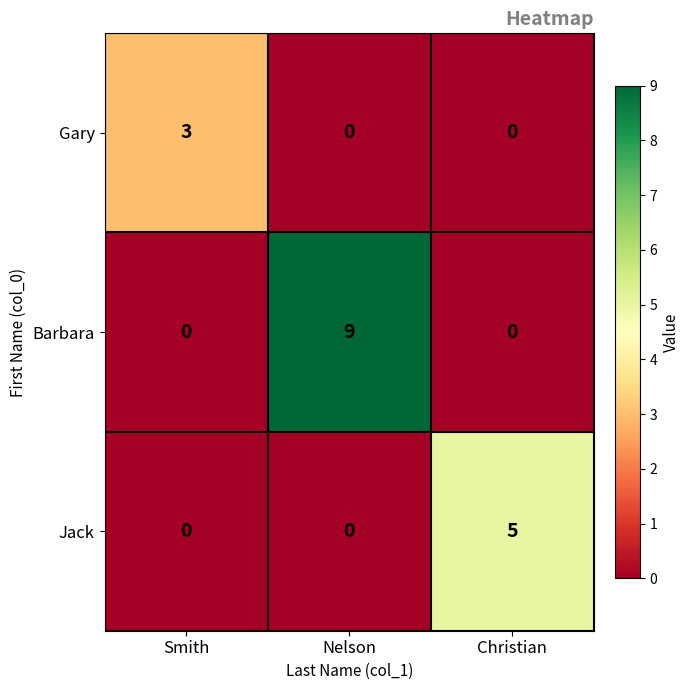

Which series has the widest spread of values?

Barbara